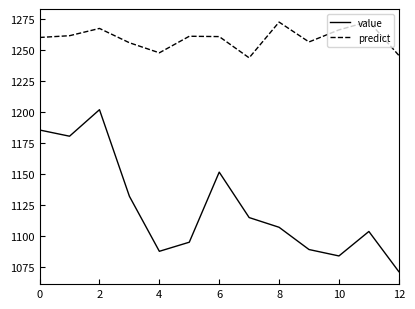

List the series in order of their peak value, lowest first.

value, predict